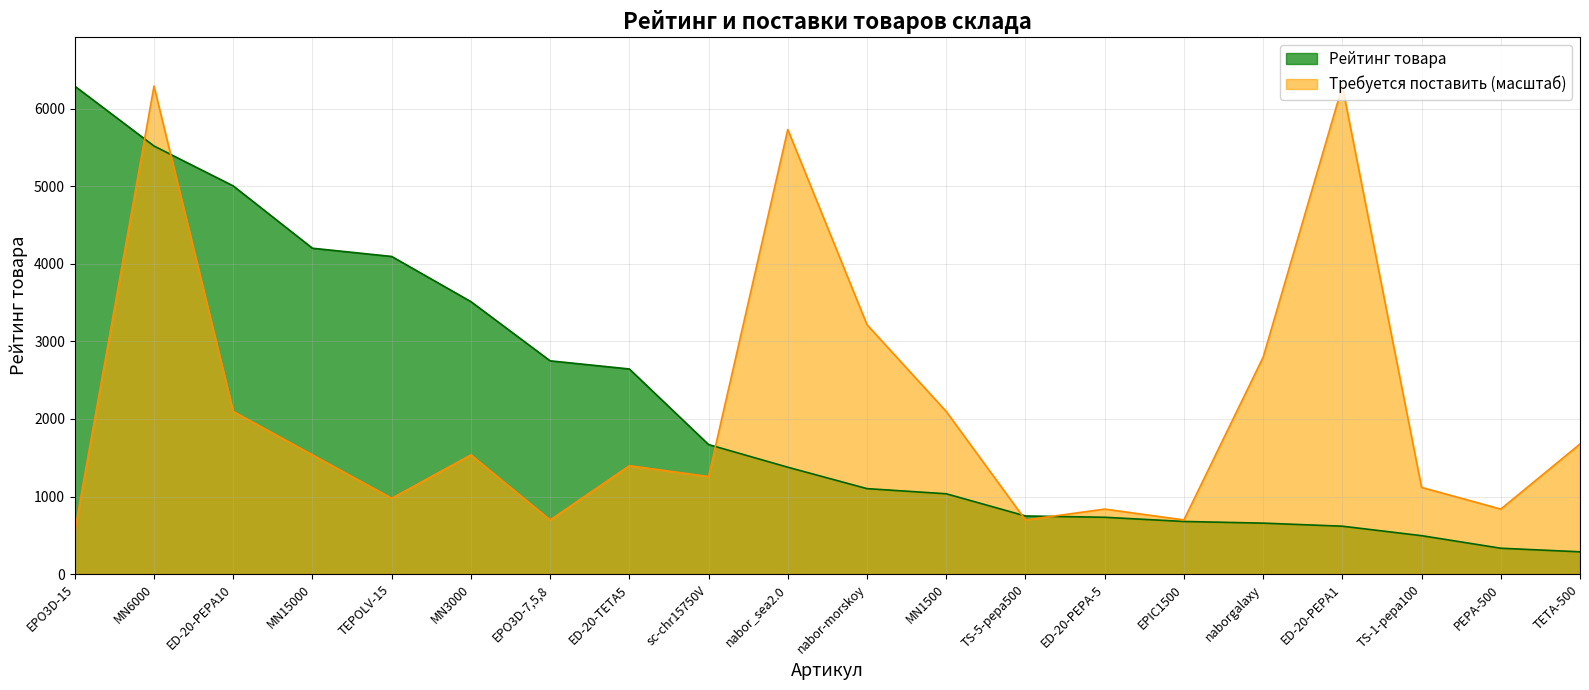

Reading left to right, transcribe all the data shown in this chart.

Рейтинг товара: EPO3D-15=6288.8	MN6000=5517.0	ED-20-PEPA10=5003.0	MN15000=4200.0	TEPOLV-15=4094.0	MN3000=3512.0	EPO3D-7,5,8=2749.0	ED-20-TETA5=2644.0	sc-chr15750V=1670.1	nabor_sea2.0=1378.0	nabor-morskoy=1102.0	MN1500=1036.0	TS-5-pepa500=749.9	ED-20-PEPA-5=733.0	EPIC1500=679.0	naborgalaxy=657.5	ED-20-PEPA1=618.0	TS-1-pepa100=496.0	PEPA-500=334.0	TETA-500=288.0
Требуется поставить: EPO3D-15=559.0	MN6000=6288.8	ED-20-PEPA10=2096.3	MN15000=1537.3	TEPOLV-15=978.3	MN3000=1537.3	EPO3D-7,5,8=698.8	ED-20-TETA5=1397.5	sc-chr15750V=1257.8	nabor_sea2.0=5729.8	nabor-morskoy=3214.3	MN1500=2096.3	TS-5-pepa500=698.8	ED-20-PEPA-5=838.5	EPIC1500=698.8	naborgalaxy=2795.0	ED-20-PEPA1=6288.8	TS-1-pepa100=1118.0	PEPA-500=838.5	TETA-500=1677.0